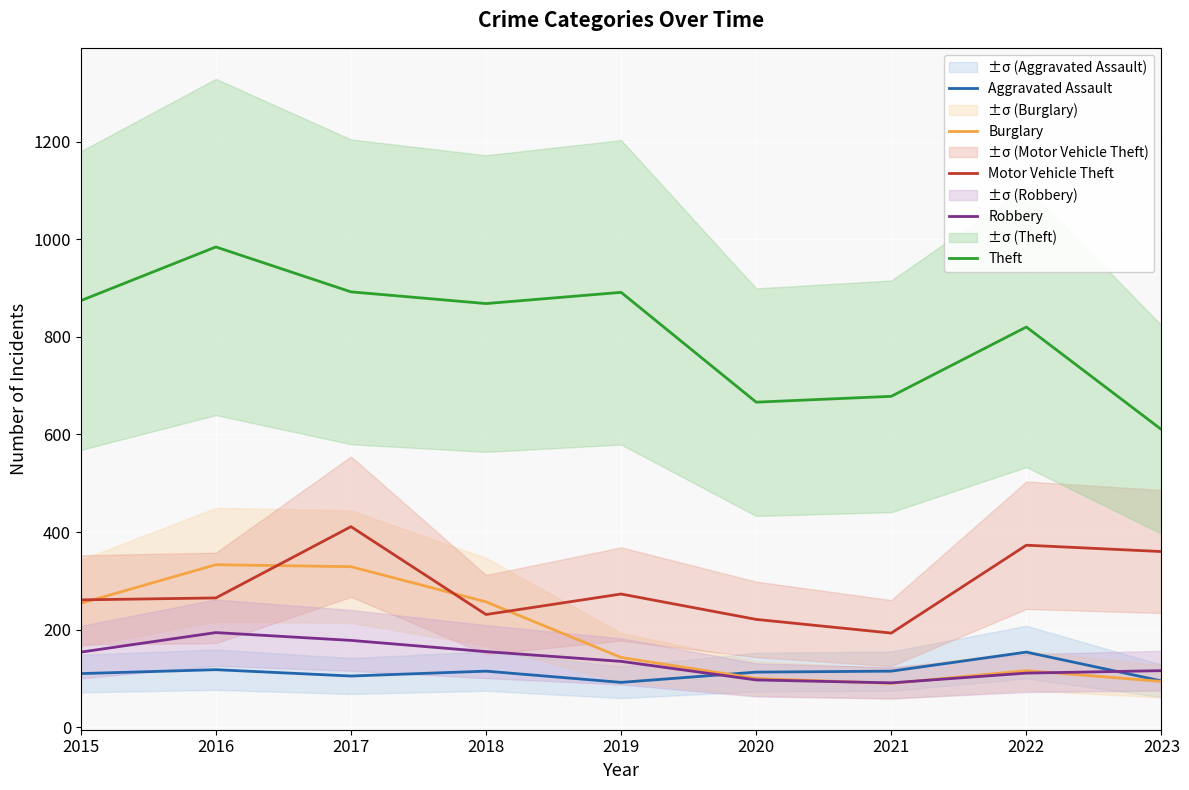

The Robbery series shows 116 at 2023. True or false?

True